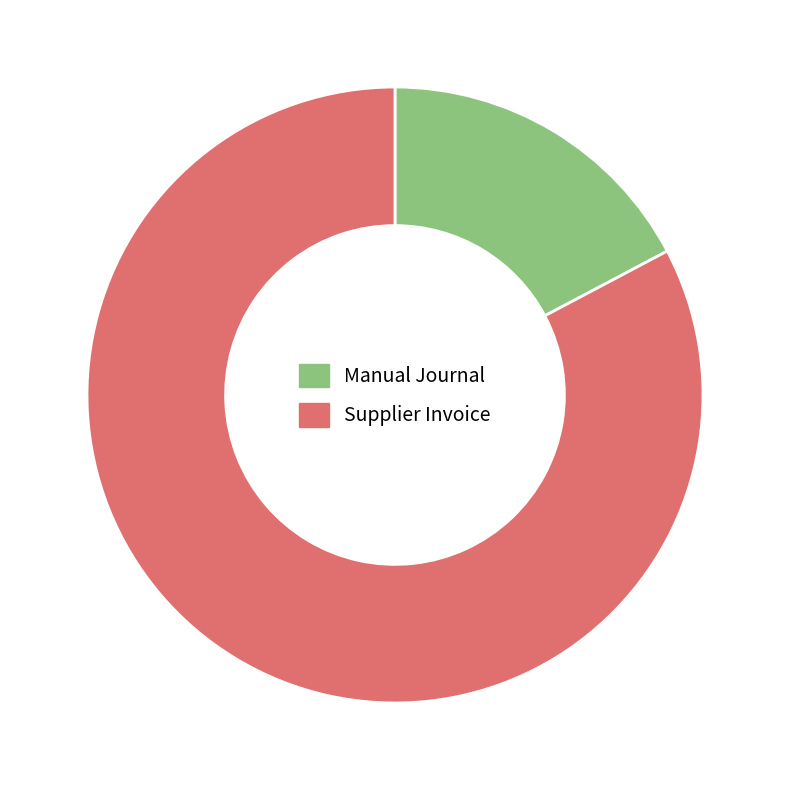

Count the number of slices in the pie.

2